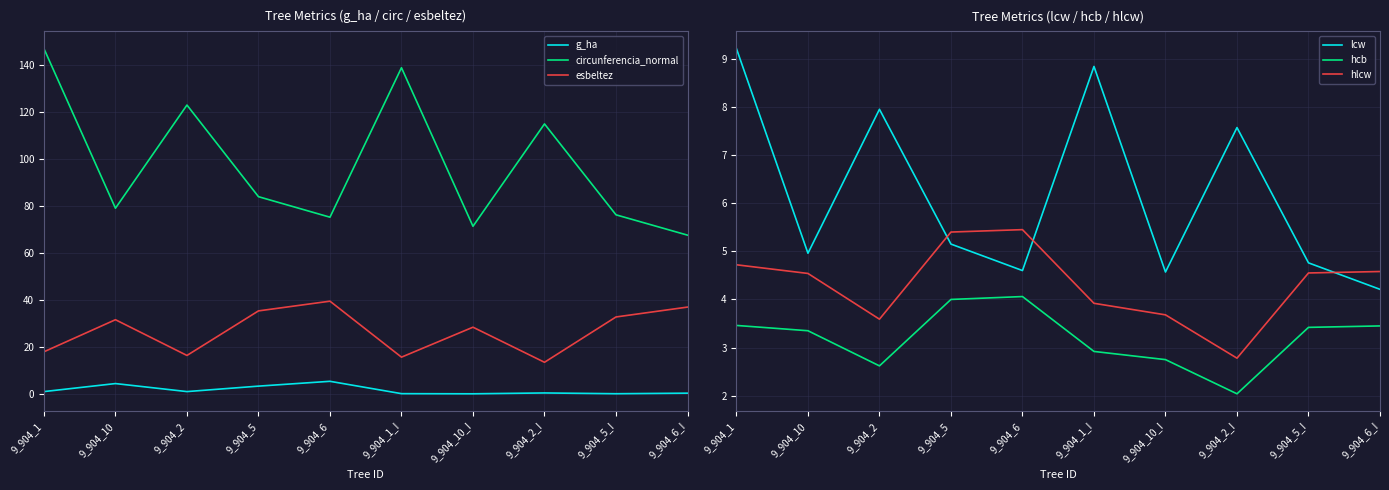

How many interior local valleys does the hcb series have?

2